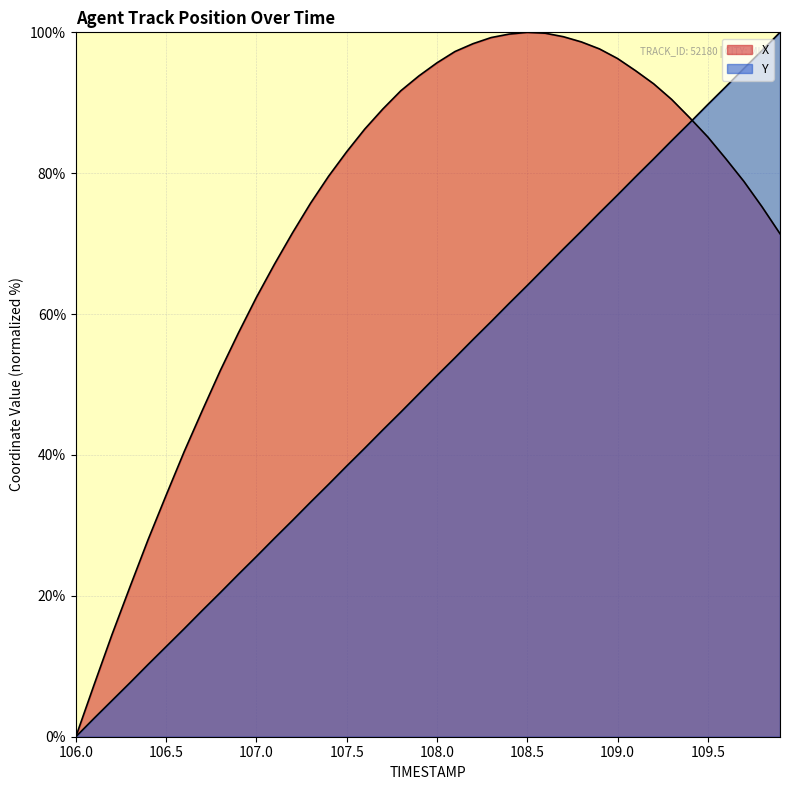

At which label is Y closest to 50?

108.0